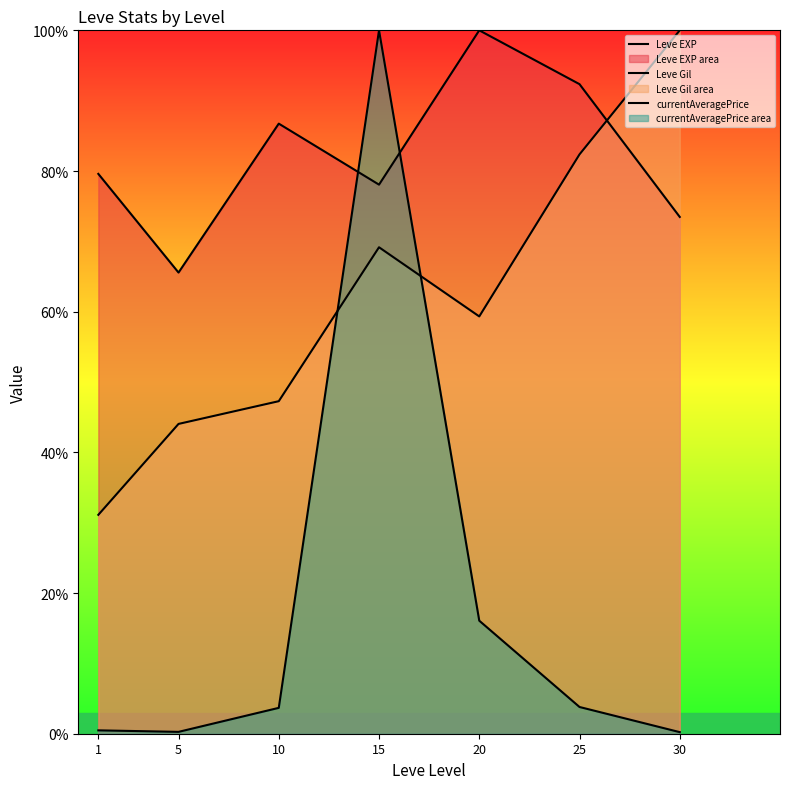

Is it true that currentAveragePrice equals 42.7 at 15?

False